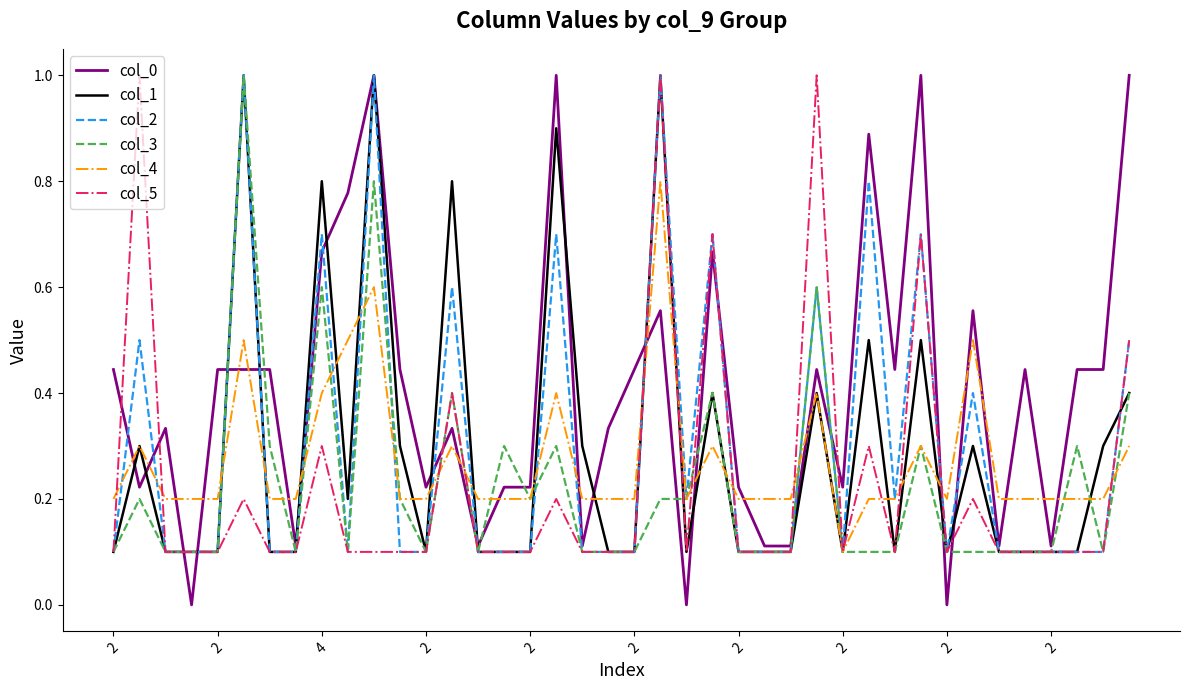

Does the chart have visible grid lines?

No